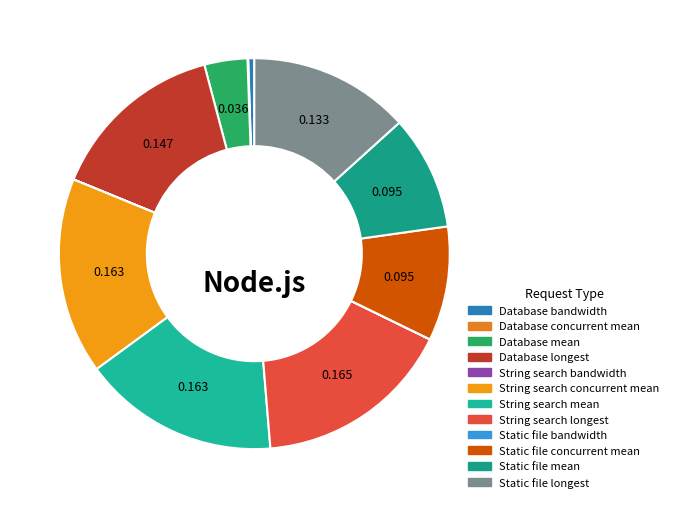

How many segments does this pie chart have?

12